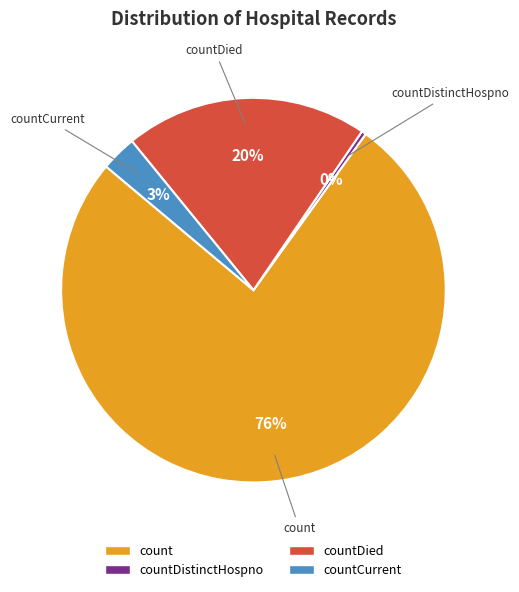

Is the sum of countDied and countCurrent greater than half?

No